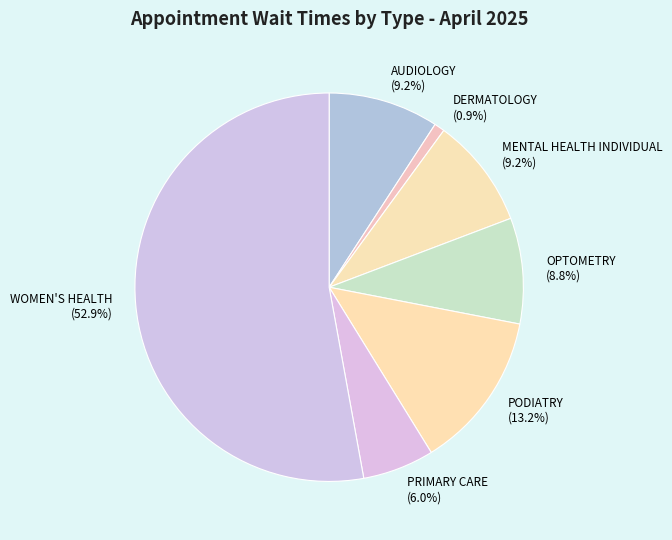

Combined, what portion of the pie is AUDIOLOGY and WOMEN'S HEALTH?

62.0%